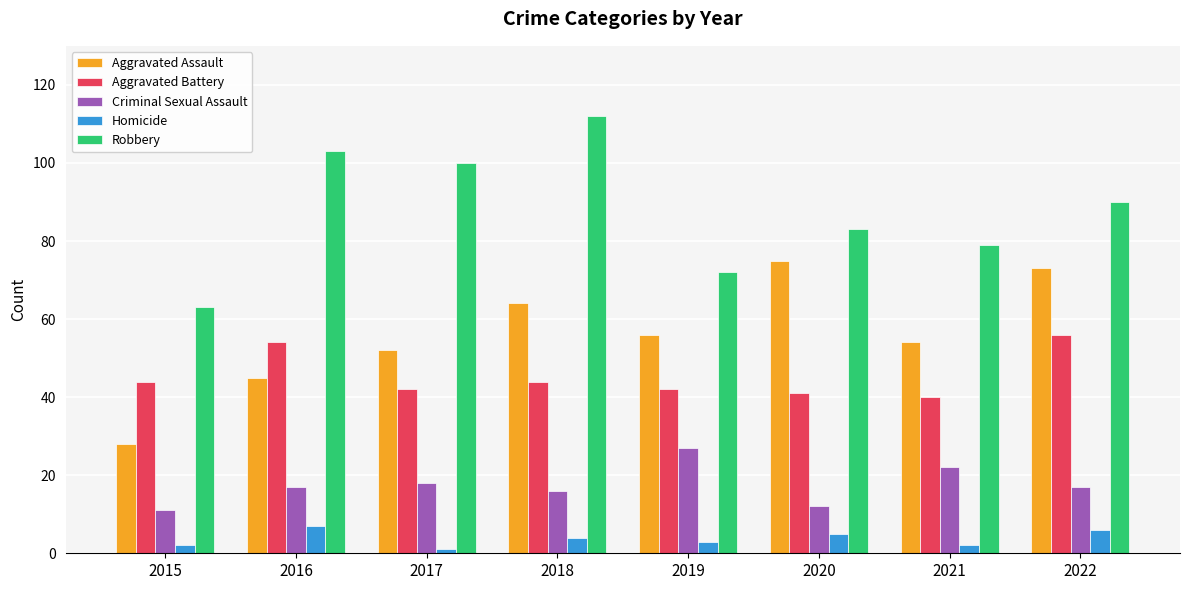

What is the approximate value of Aggravated Assault at 2022?

73